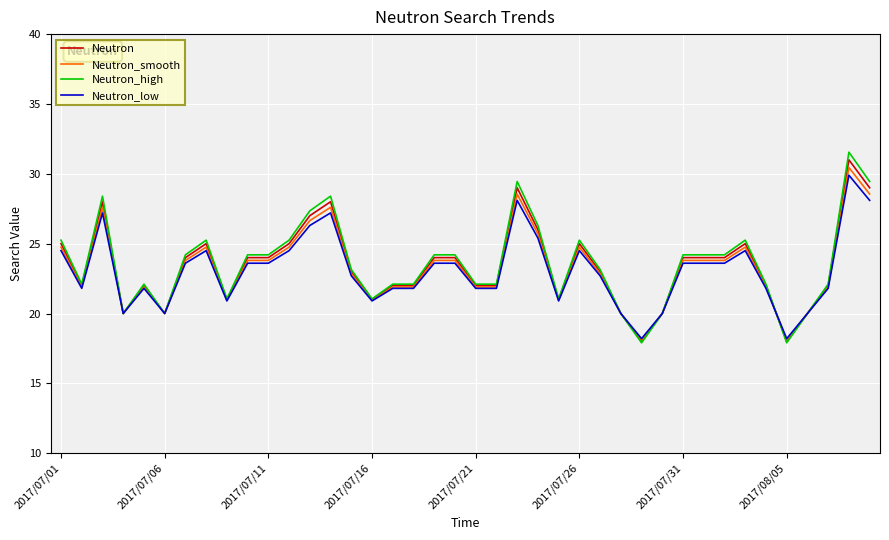

What is the maximum value shown in the chart?

31.6